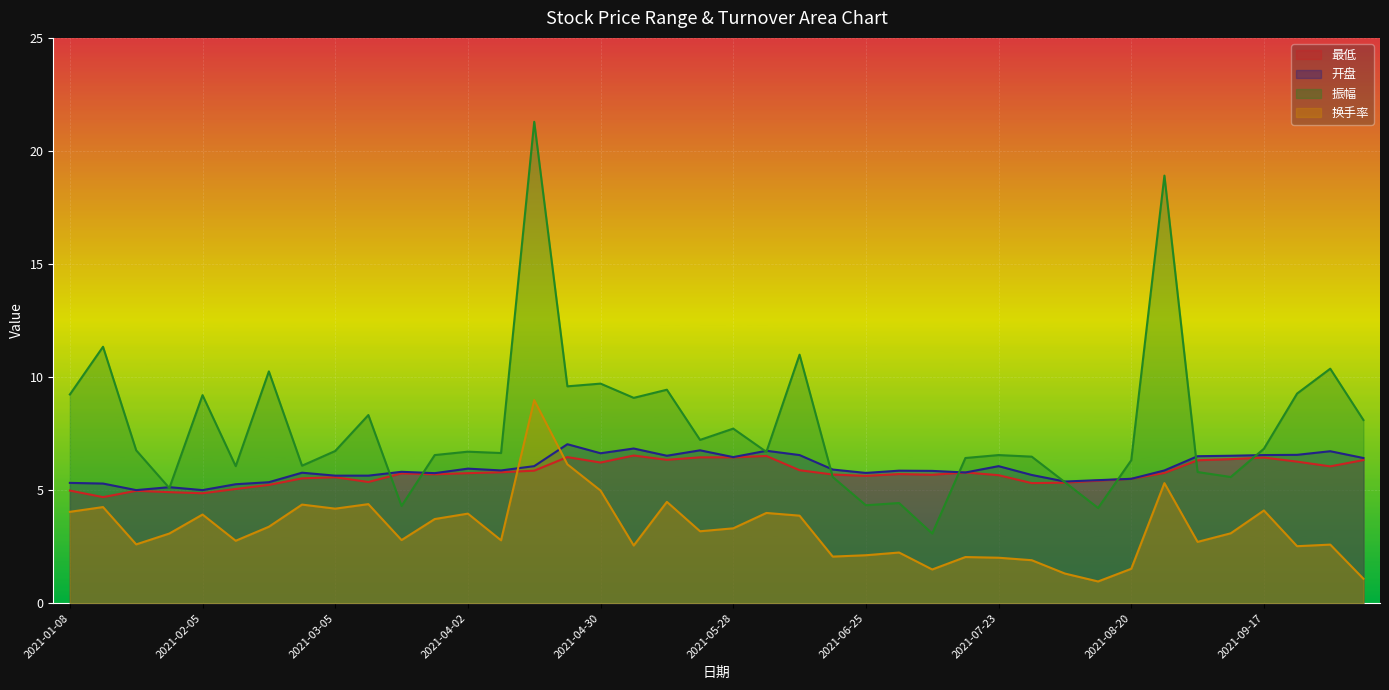

Which series has the largest total across all categories?

振幅